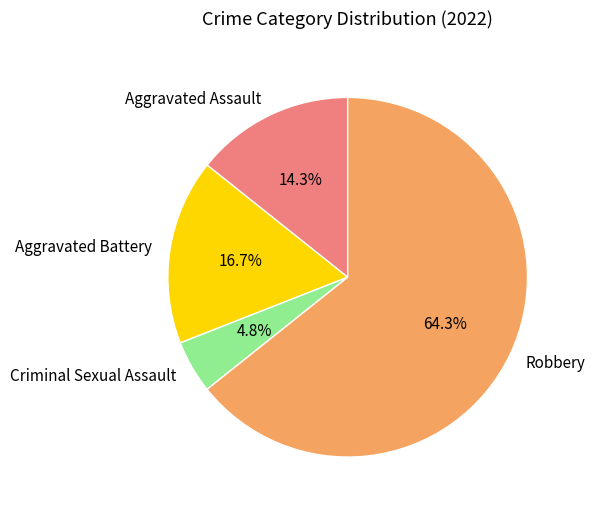

The Criminal Sexual Assault slice represents 5% of the pie. True or false?

True